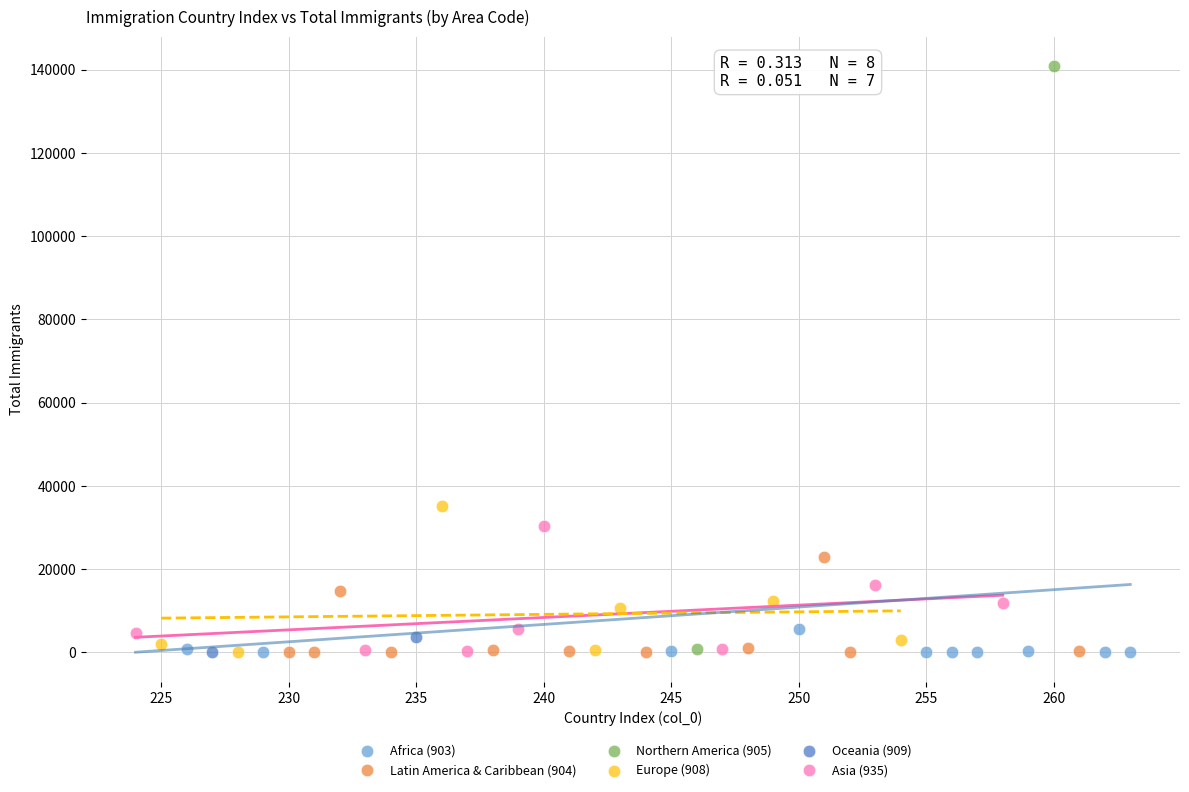

Which series has the largest Y range (max minus min)?

Northern America (905)